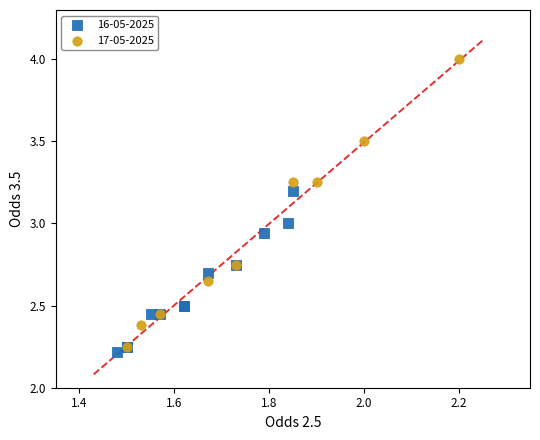

Which series reaches the maximum Y coordinate?

17-05-2025